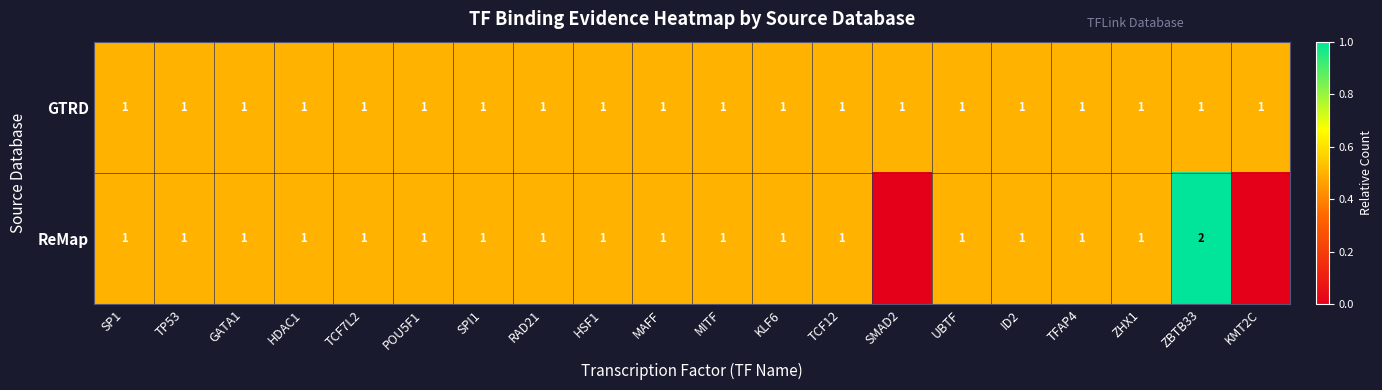

The value of GTRD at SMAD2 is 0. True or false?

False